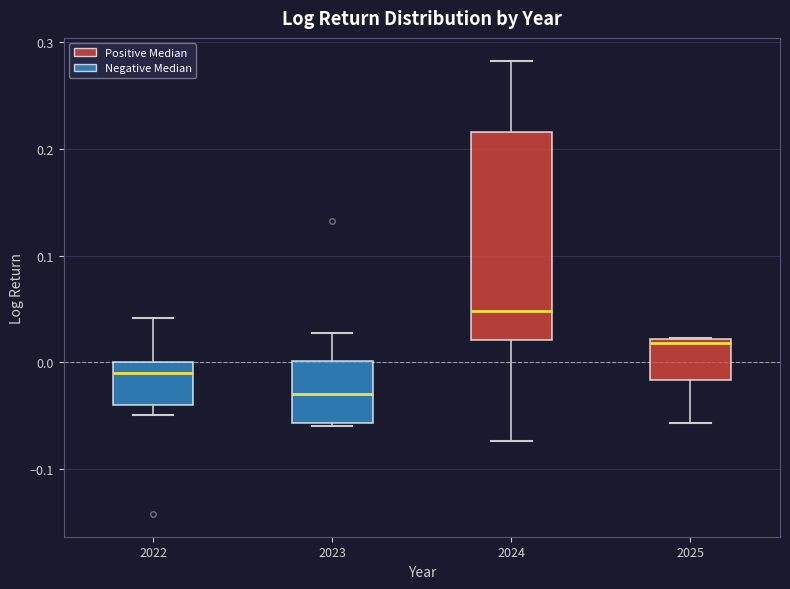

Where does the median line of the box at x = 2024 sit on the y-axis? The values are not printed on the chart, so give them approximately, as read against the axis.

0.05